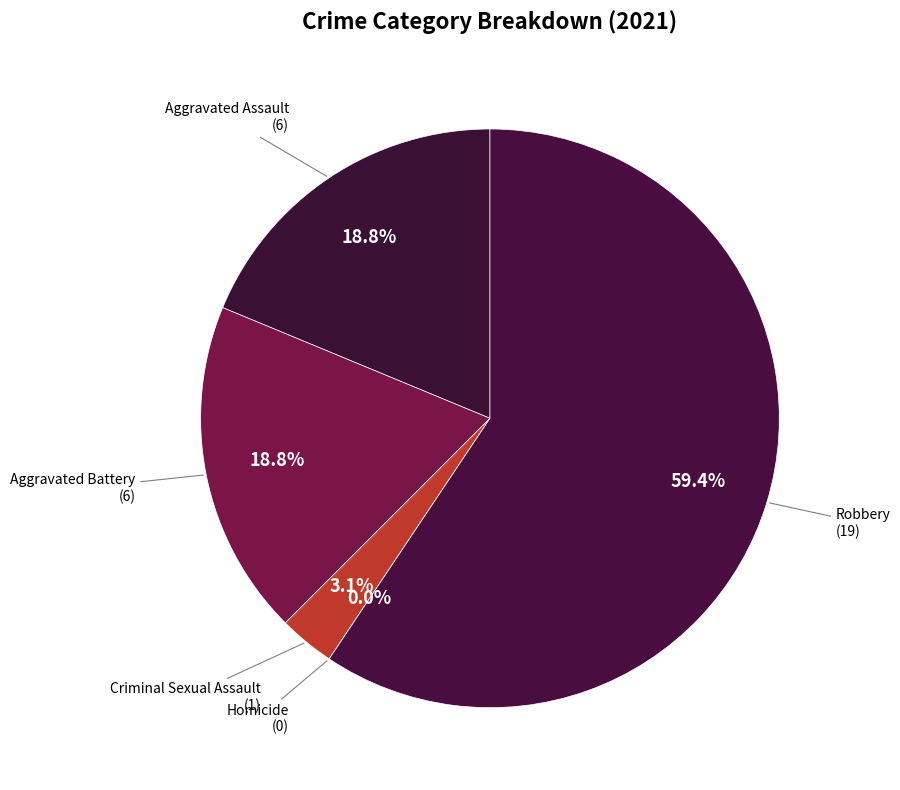

Count the number of slices in the pie.

5